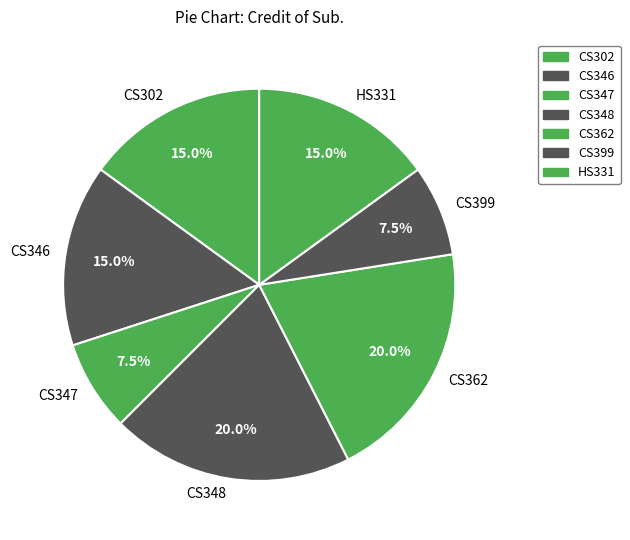

How much of the chart is everything except CS399?

92.5%